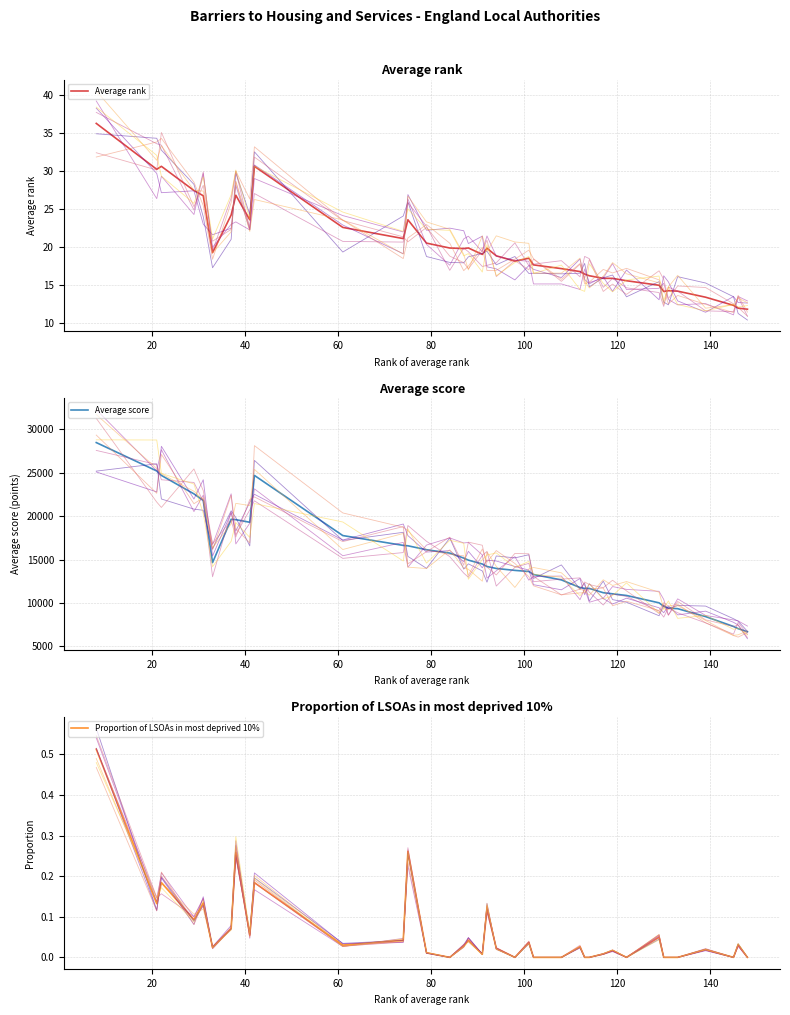

What is the maximum value for Average rank?

36.3